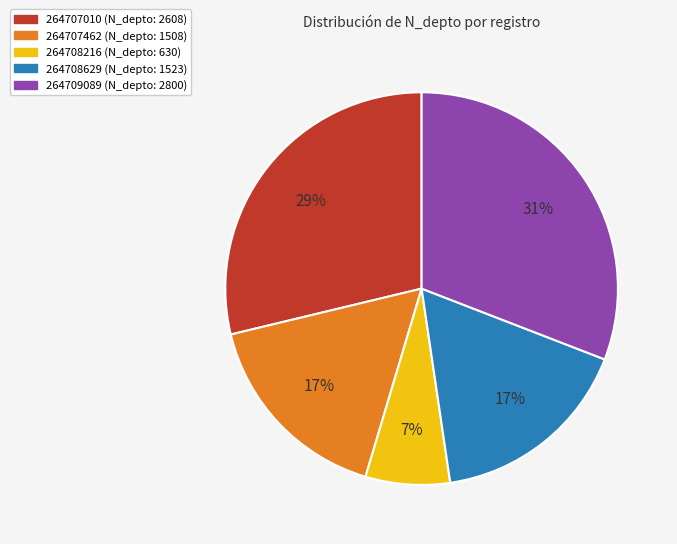

To the nearest percent, what is the difference between the 264708629 and 264707010 slice percentages?

12%